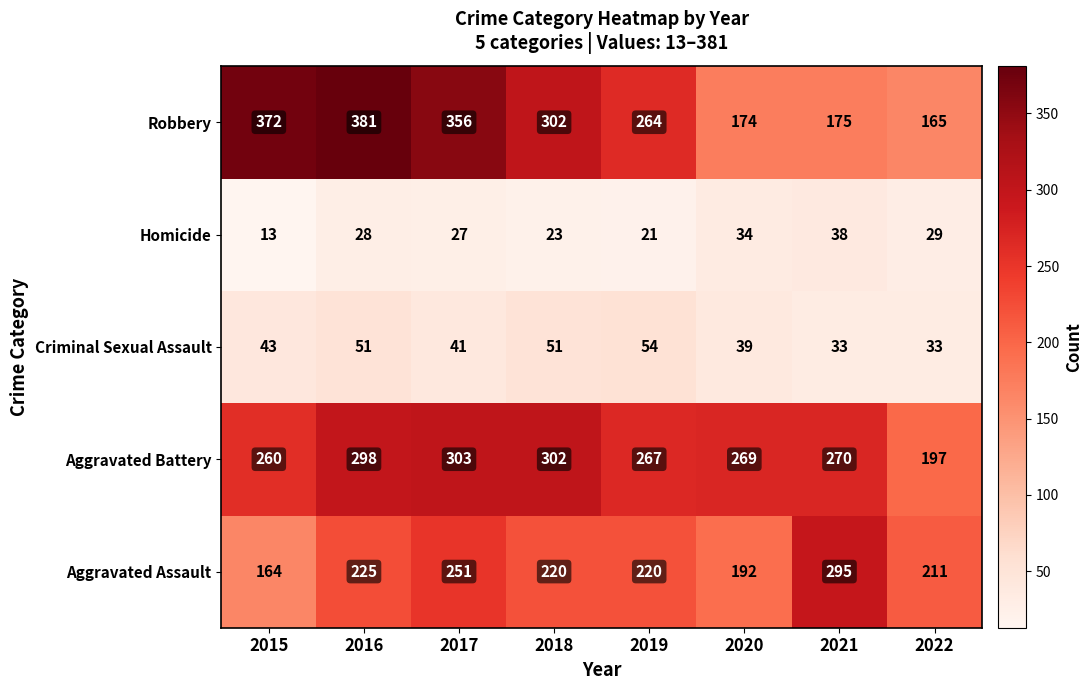

What is the sum of all Robbery values?

2189